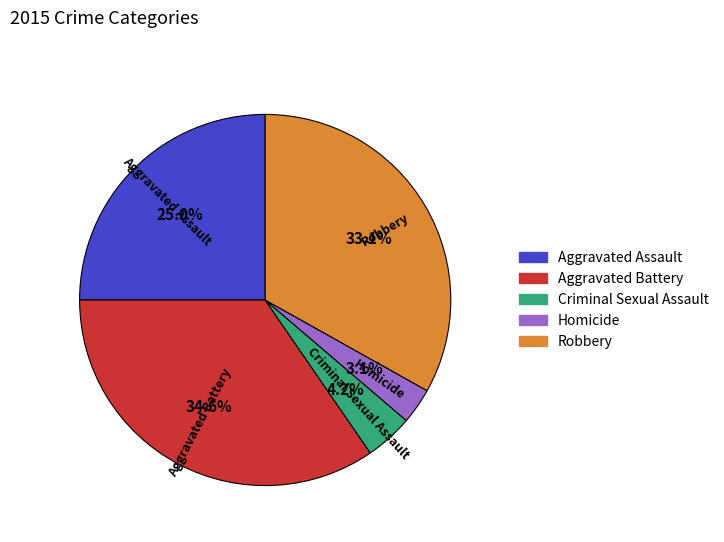

To the nearest percent, what portion does Aggravated Assault represent?

25%